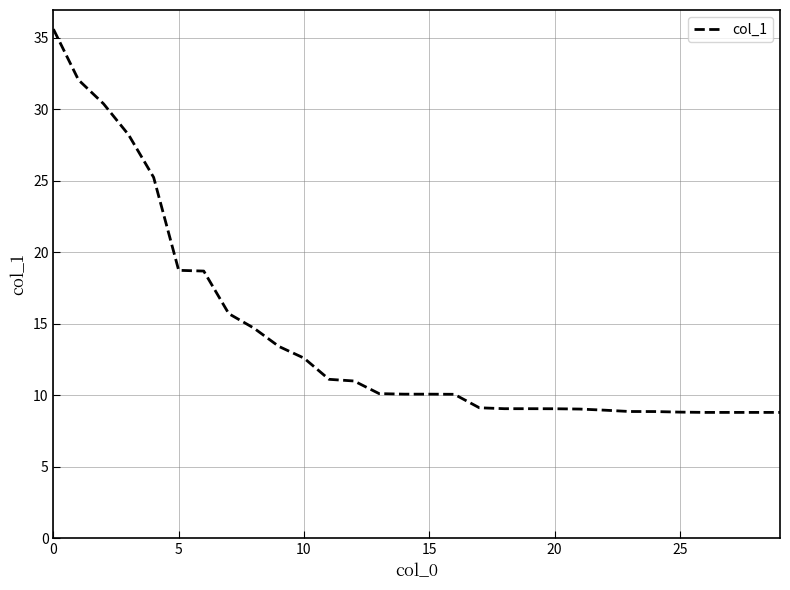

What is the smallest value displayed?

8.8